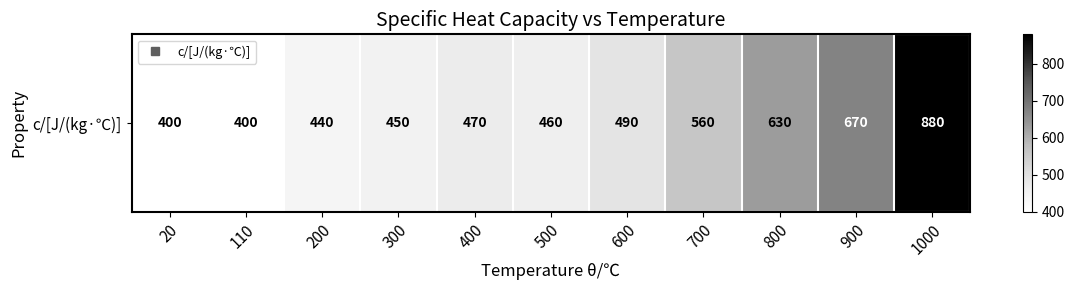

What is the approximate value at 20, to the nearest 50?

400